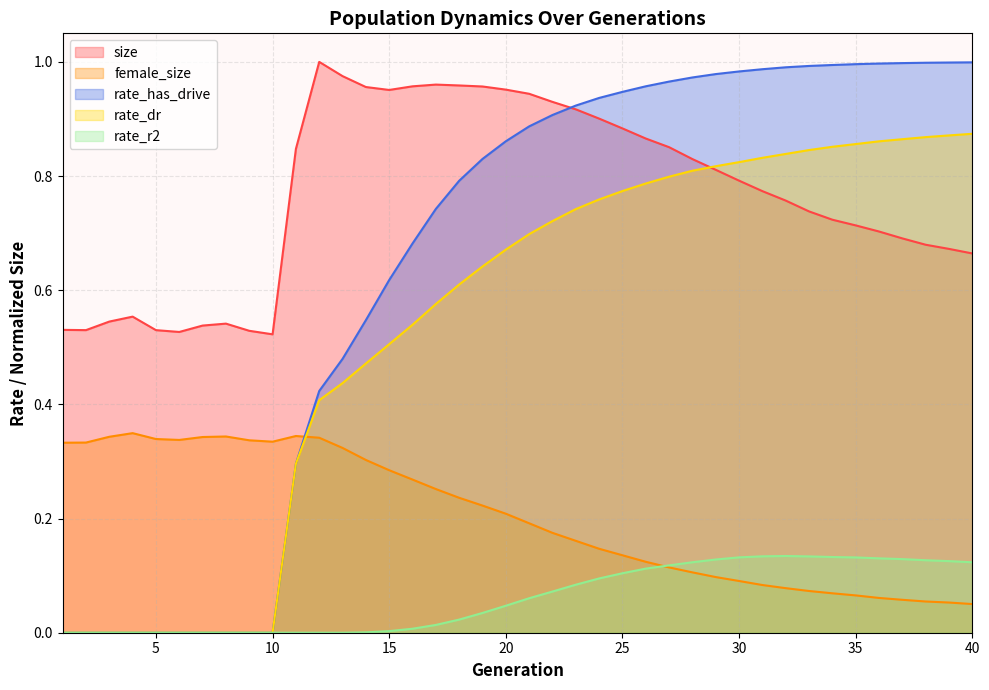

Reading left to right, what are all the values shown in this chart?

size: 0.5	0.5	0.5	0.6	0.5	0.5	0.5	0.5	0.5	0.5	0.8	1.0	1.0	1.0	1.0	1.0	1.0	1.0	1.0	1.0	0.9	0.9	0.9	0.9	0.9	0.9	0.9	0.8	0.8	0.8	0.8	0.8	0.7	0.7	0.7	0.7	0.7	0.7	0.7	0.7
female_size: 0.3	0.3	0.3	0.3	0.3	0.3	0.3	0.3	0.3	0.3	0.3	0.3	0.3	0.3	0.3	0.3	0.3	0.2	0.2	0.2	0.2	0.2	0.2	0.1	0.1	0.1	0.1	0.1	0.1	0.1	0.1	0.1	0.1	0.1	0.1	0.1	0.1	0.1	0.1	0.1
rate_dr: 0.0	0.0	0.0	0.0	0.0	0.0	0.0	0.0	0.0	0.0	0.3	0.4	0.4	0.5	0.5	0.5	0.6	0.6	0.6	0.7	0.7	0.7	0.7	0.8	0.8	0.8	0.8	0.8	0.8	0.8	0.8	0.8	0.8	0.9	0.9	0.9	0.9	0.9	0.9	0.9
rate_r2: 0.0	0.0	0.0	0.0	0.0	0.0	0.0	0.0	0.0	0.0	0.0	0.0	0.0	0.0	0.0	0.0	0.0	0.0	0.0	0.0	0.1	0.1	0.1	0.1	0.1	0.1	0.1	0.1	0.1	0.1	0.1	0.1	0.1	0.1	0.1	0.1	0.1	0.1	0.1	0.1
rate_has_drive: 0.0	0.0	0.0	0.0	0.0	0.0	0.0	0.0	0.0	0.0	0.3	0.4	0.5	0.5	0.6	0.7	0.7	0.8	0.8	0.9	0.9	0.9	0.9	0.9	0.9	1.0	1.0	1.0	1.0	1.0	1.0	1.0	1.0	1.0	1.0	1.0	1.0	1.0	1.0	1.0